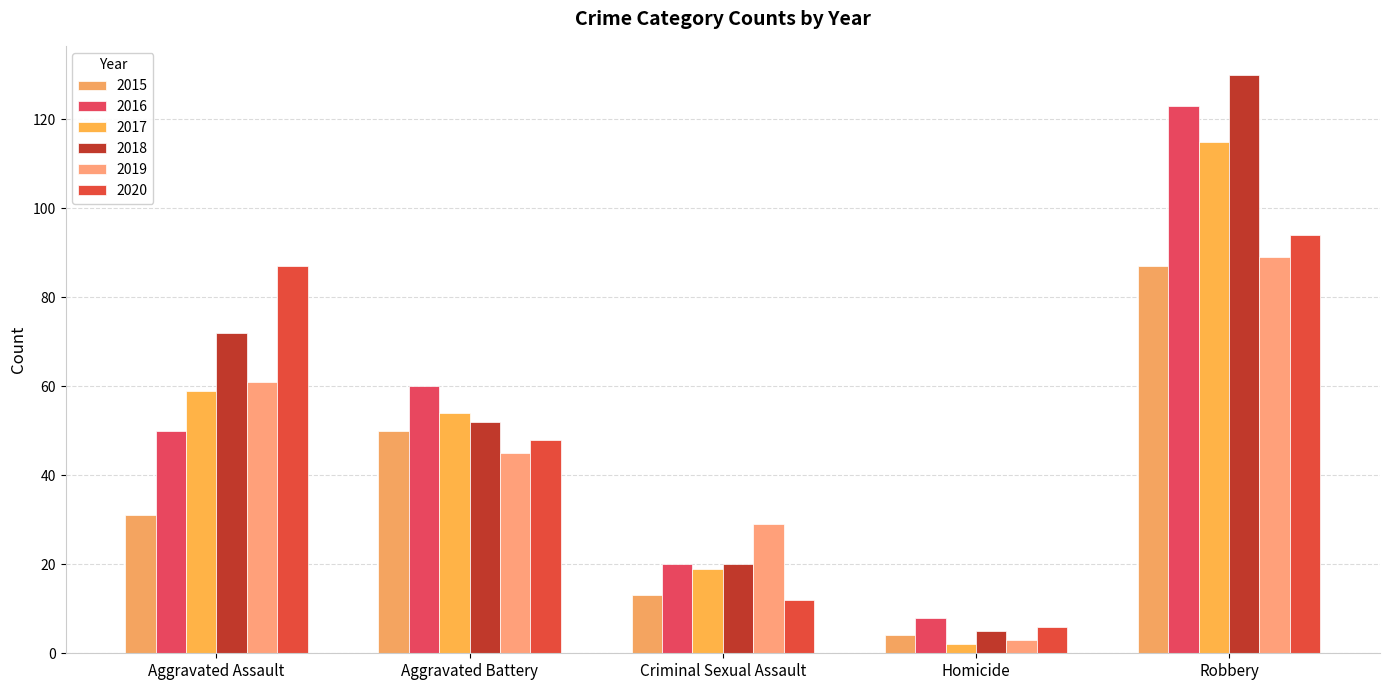

What is the lowest value of the 2019 series?

3